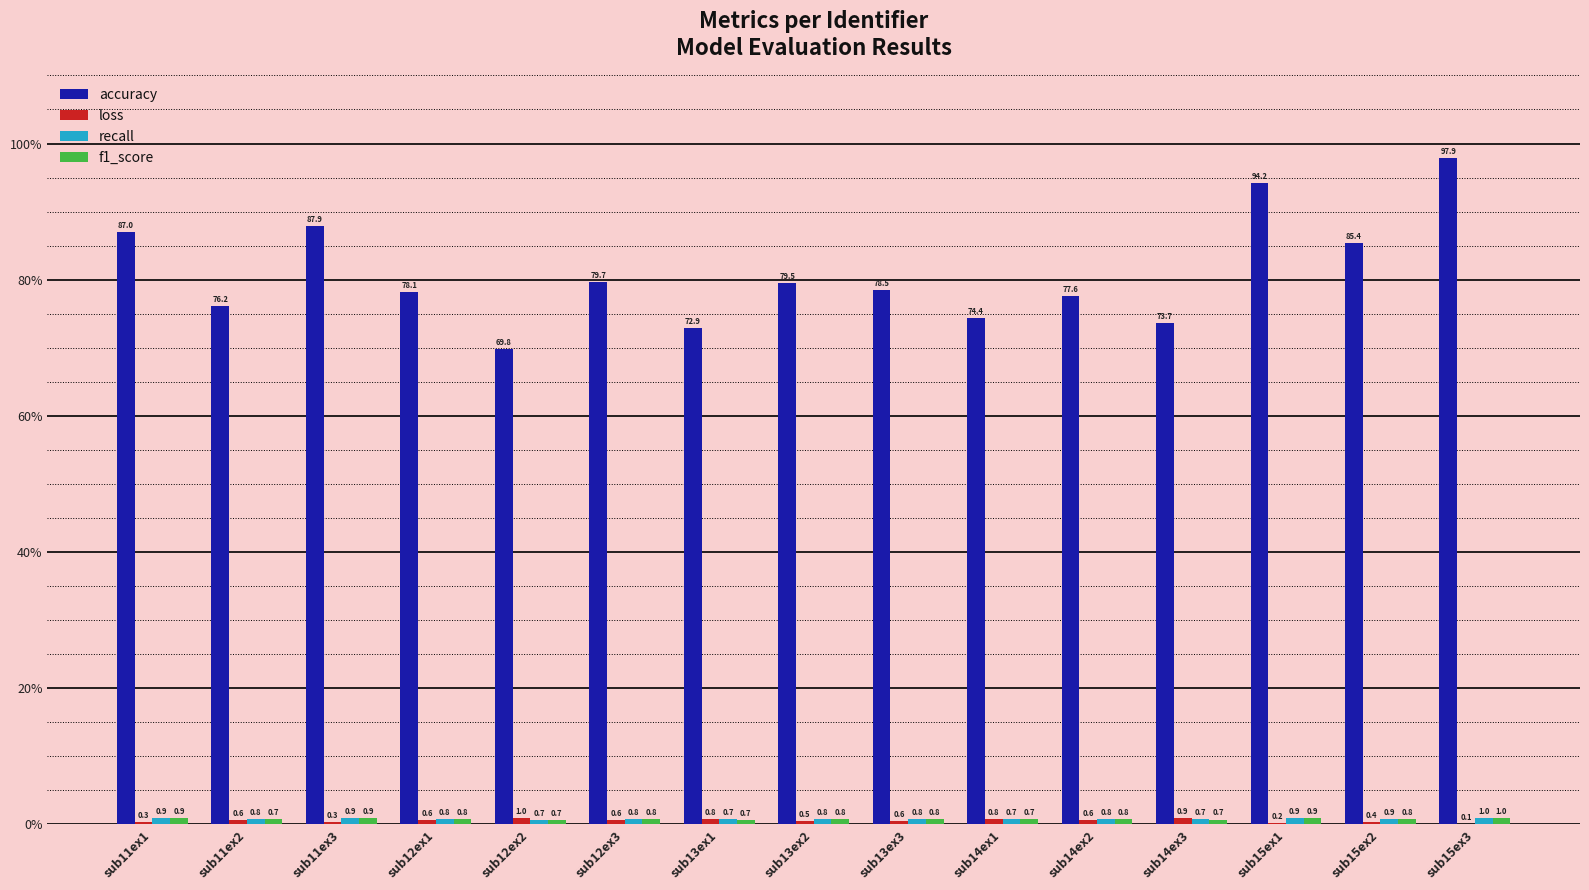

What is the highest value of the accuracy series?

97.9